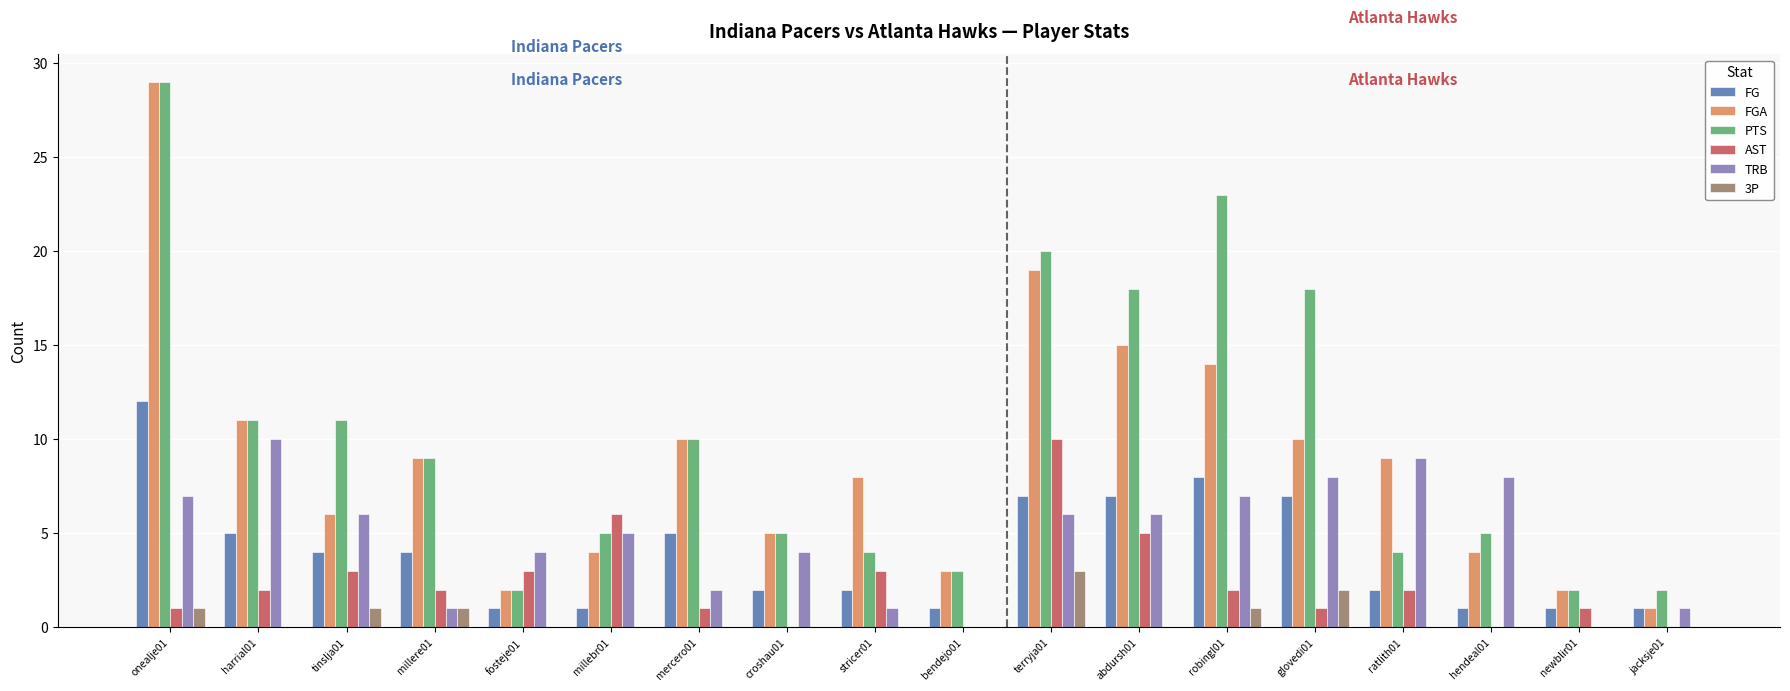

Between onealje01 and millebr01, which series saw the biggest shift?

FGA